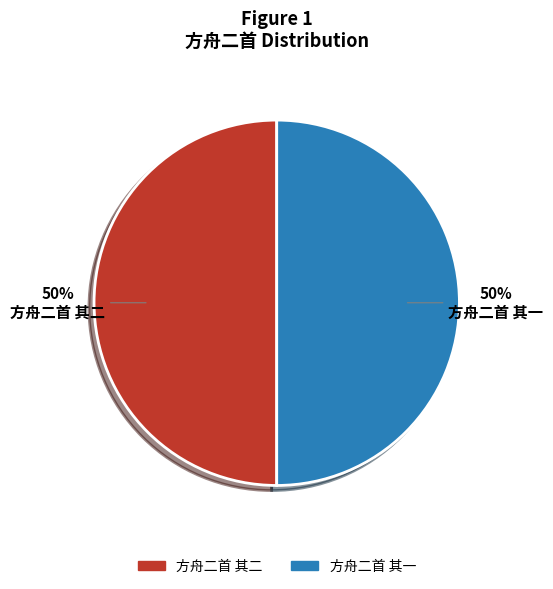

Do 方舟二首 其一 and 方舟二首 其二 together represent more than half of the pie?

Yes